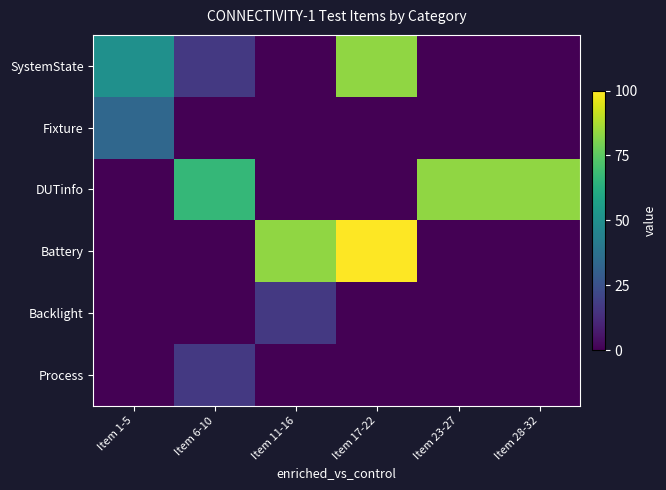

What is the total value across all series at Item 11-16?

100.0